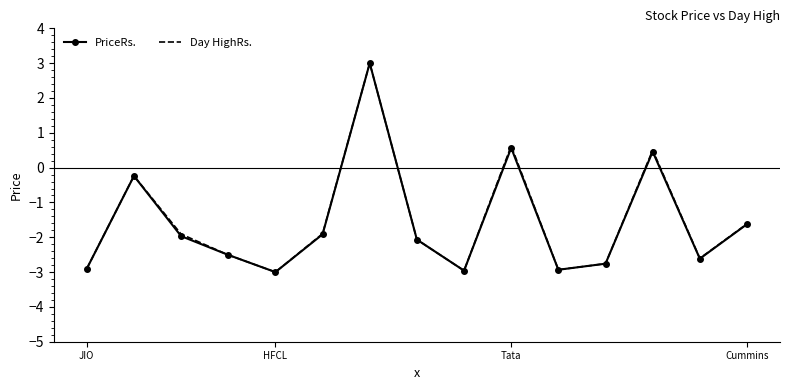

What is the minimum value for PriceRs.?

-3.0